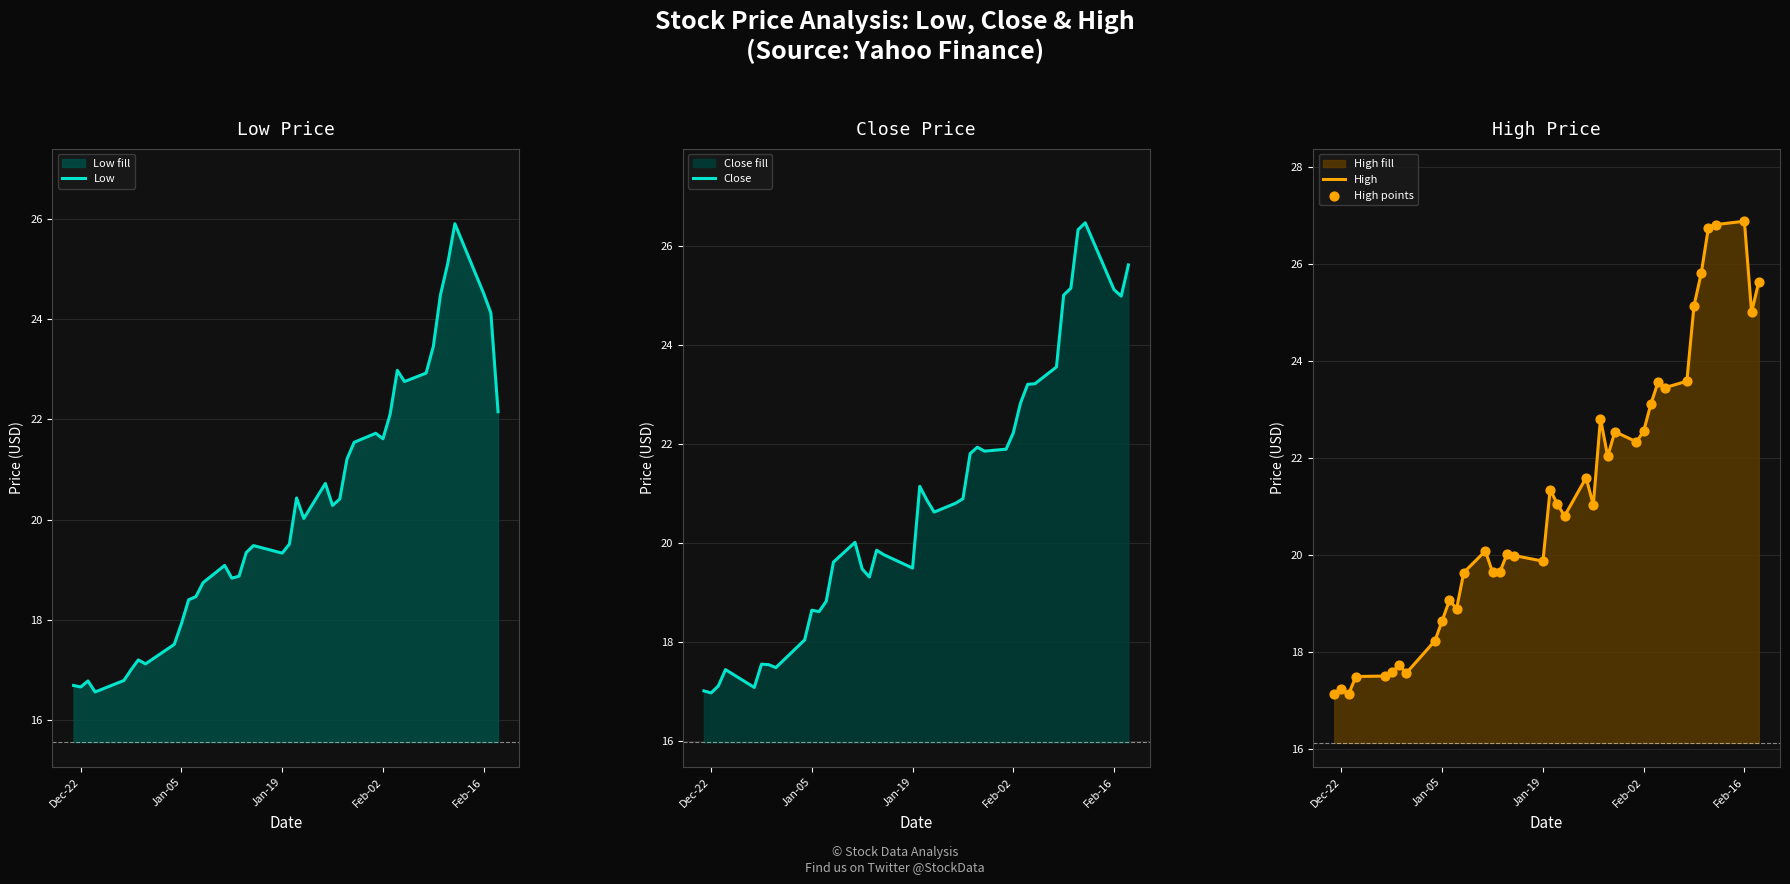

At how many categories does at least one series exceed 21?

20